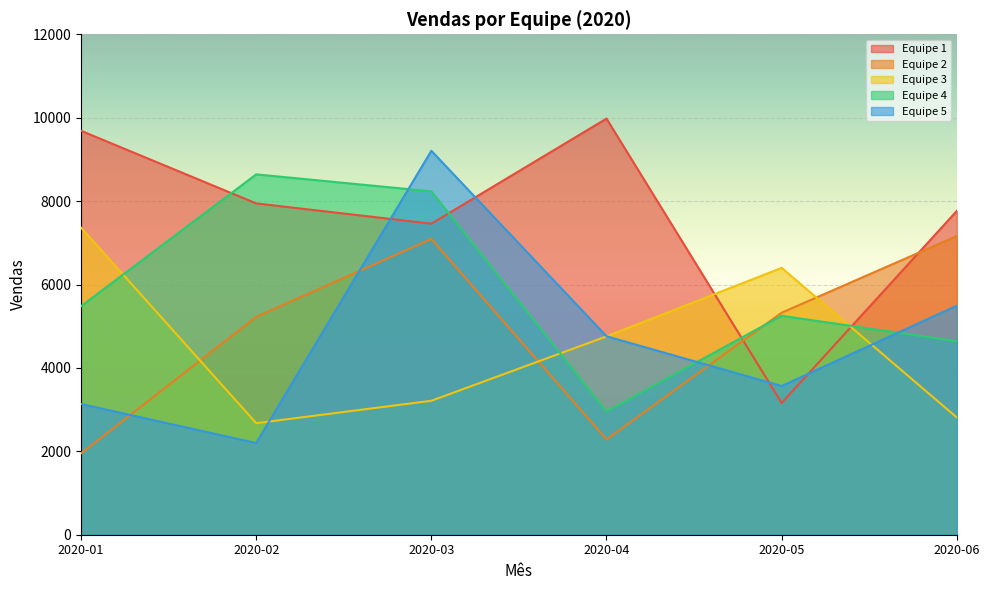

What is the total value across all series at 2020-06?

27871